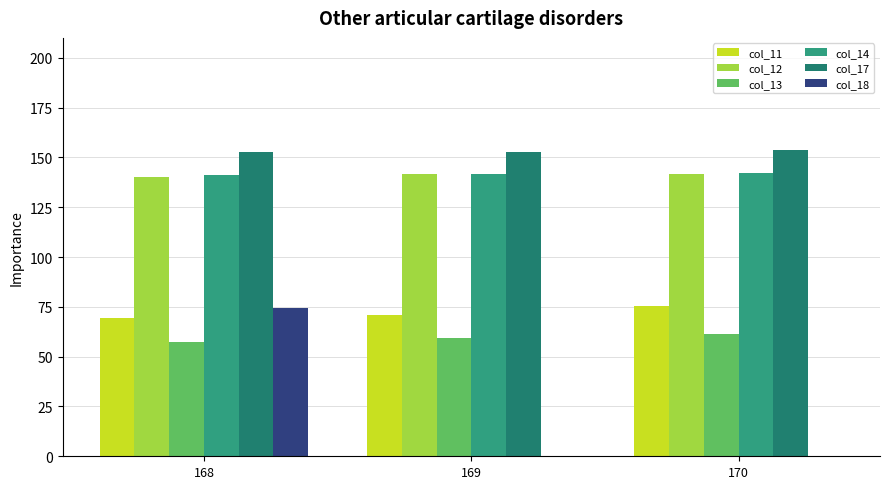

Reading right to left, extract all data points from this chart.

col_11: 170=75.4	169=70.7	168=69.4
col_12: 170=141.7	169=141.5	168=140.3
col_13: 170=61.5	169=59.5	168=57.5
col_14: 170=142.4	169=141.5	168=141.0
col_17: 170=153.7	169=152.7	168=152.9
col_18: 170=0.0	169=0.0	168=74.5